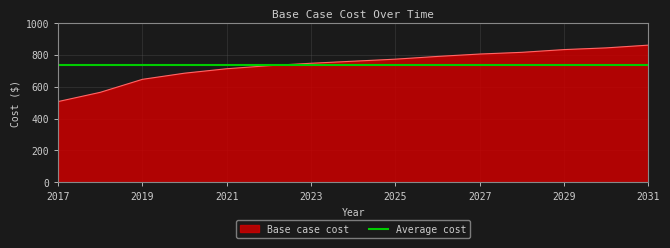

Rank the categories by value from highest to lowest.

2031, 2030, 2029, 2028, 2027, 2026, 2025, 2024, 2023, 2022, 2021, 2020, 2019, 2018, 2017